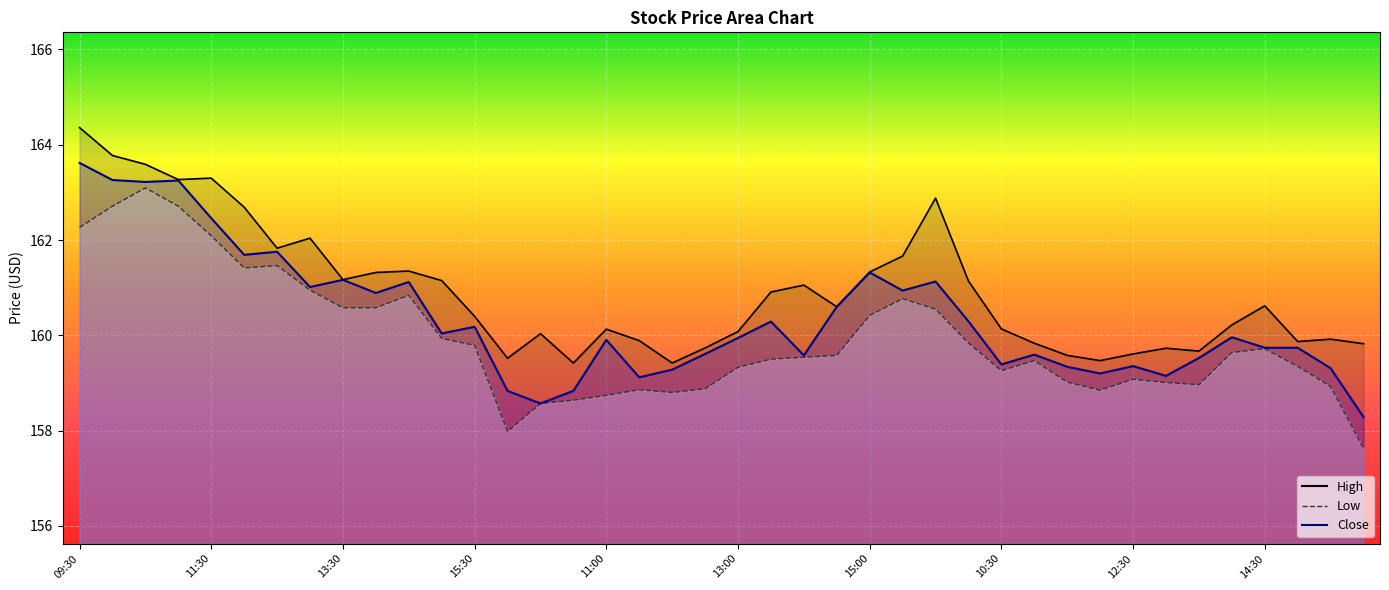

What is the sum of all Close values?

6414.5